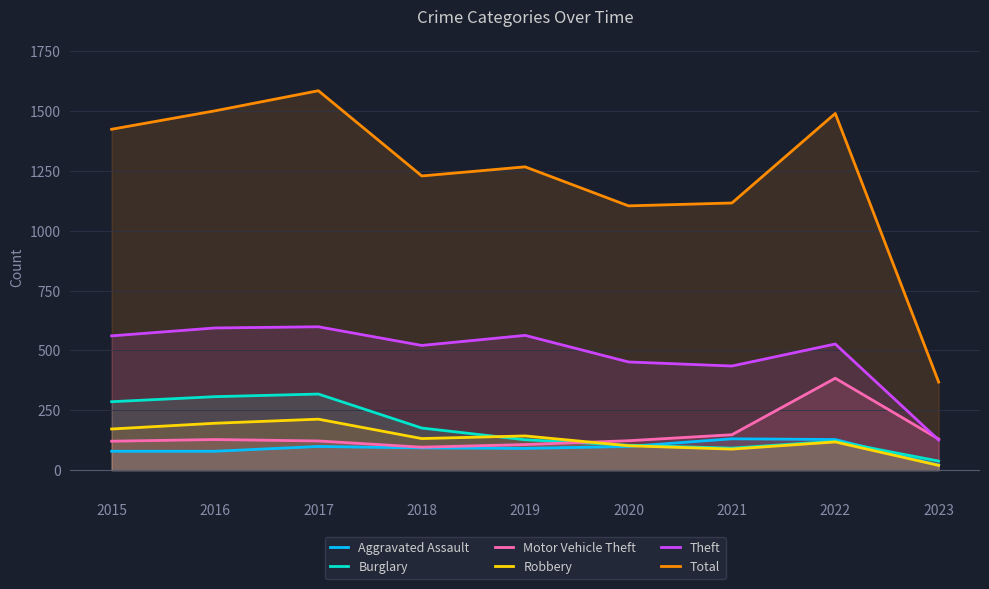

Which series has the widest spread of values?

Total